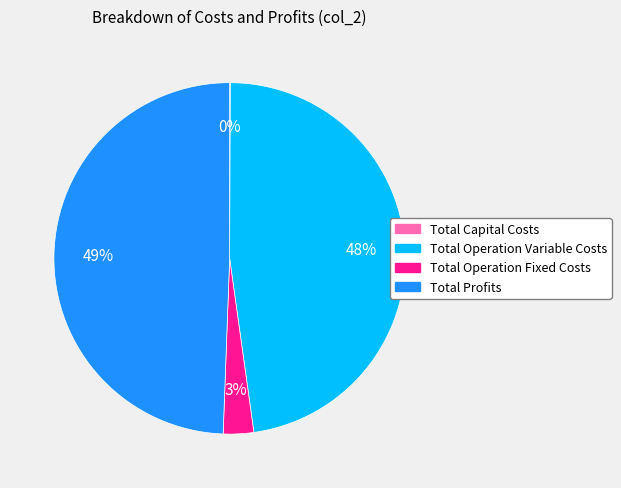

Do Total Operation Fixed Costs and Total Profits together represent more than half of the pie?

Yes